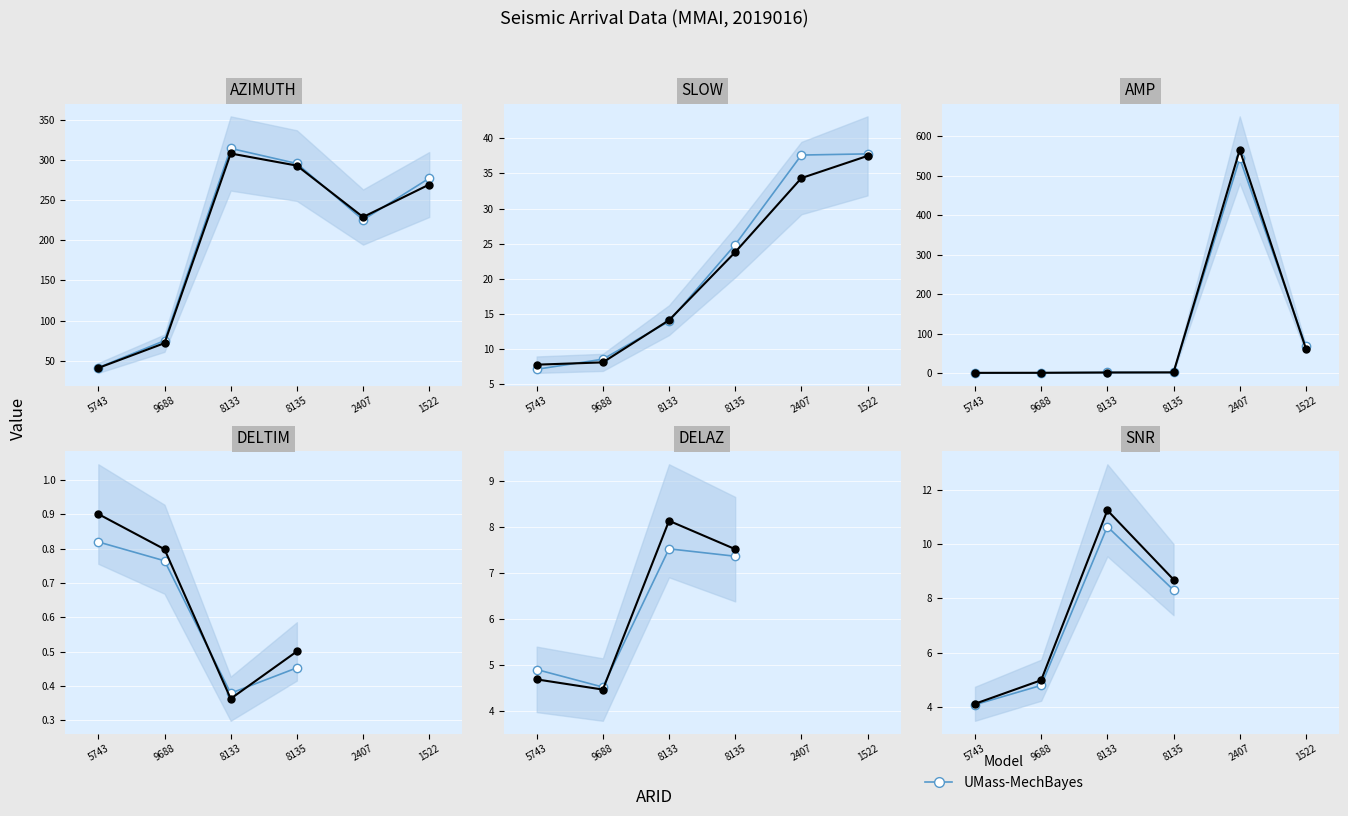

Where does the Observed series first go above 8?

8133